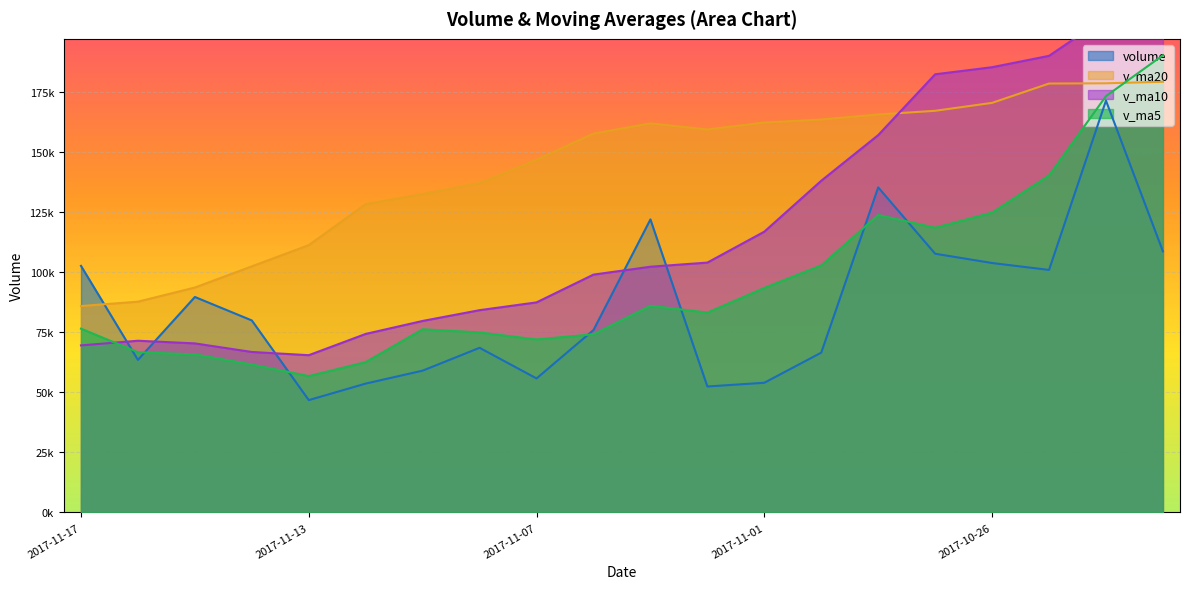

Rank the series by their average value, from highest to lowest.

v_ma20, v_ma10, v_ma5, volume